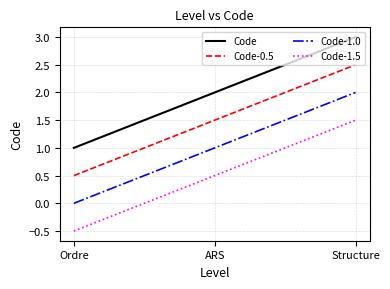

What are all the series names shown in the legend?

Code, Code-0.5, Code-1.0, Code-1.5